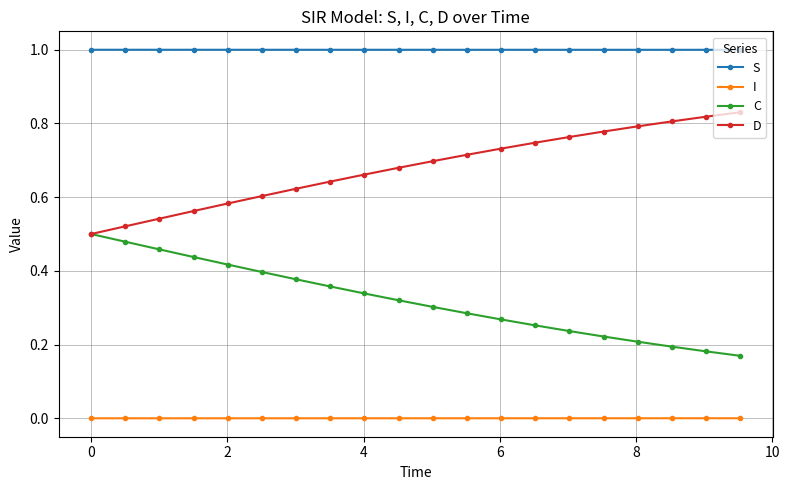

Rank the series by their average value, from lowest to highest.

I, C, D, S